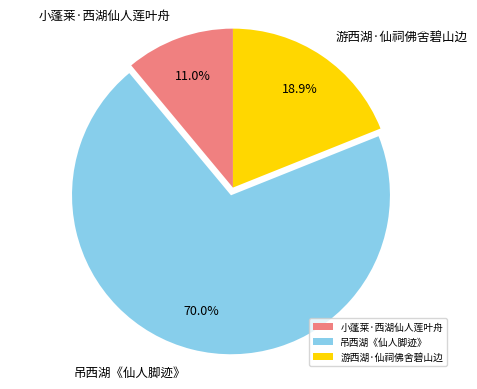

To the nearest percent, what is the difference between the 吊西湖《仙人脚迹》 and 游西湖·仙祠佛舍碧山边 slice percentages?

51%